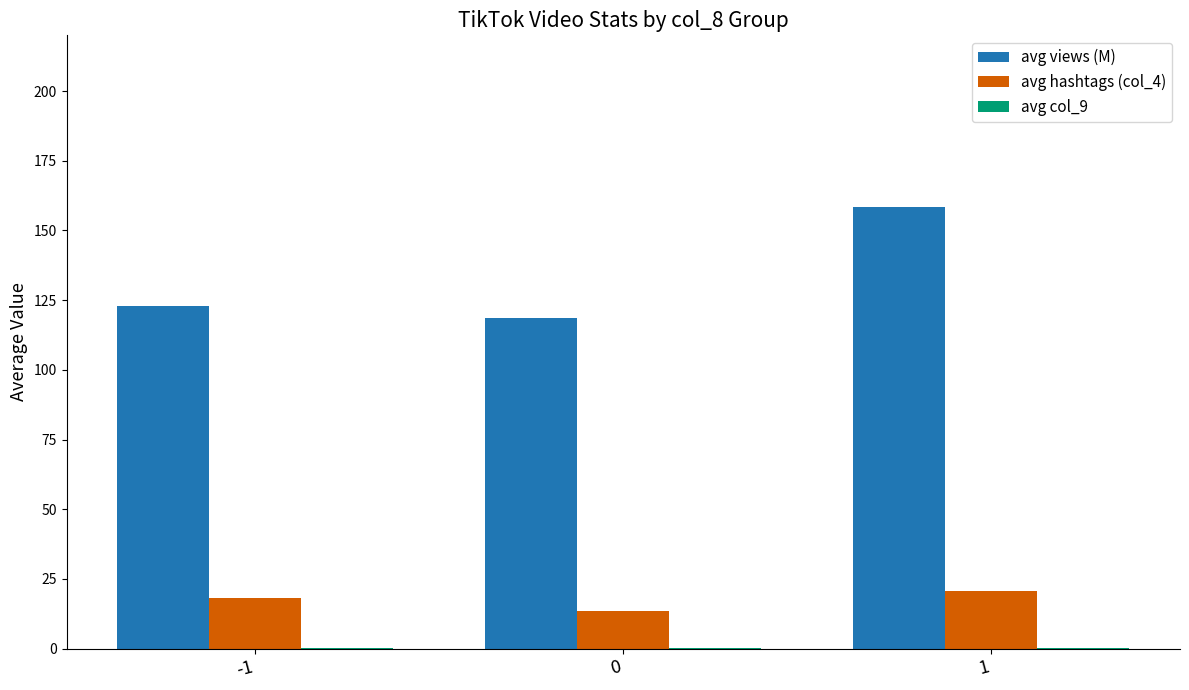

At which category is the sum across all series the highest?

1